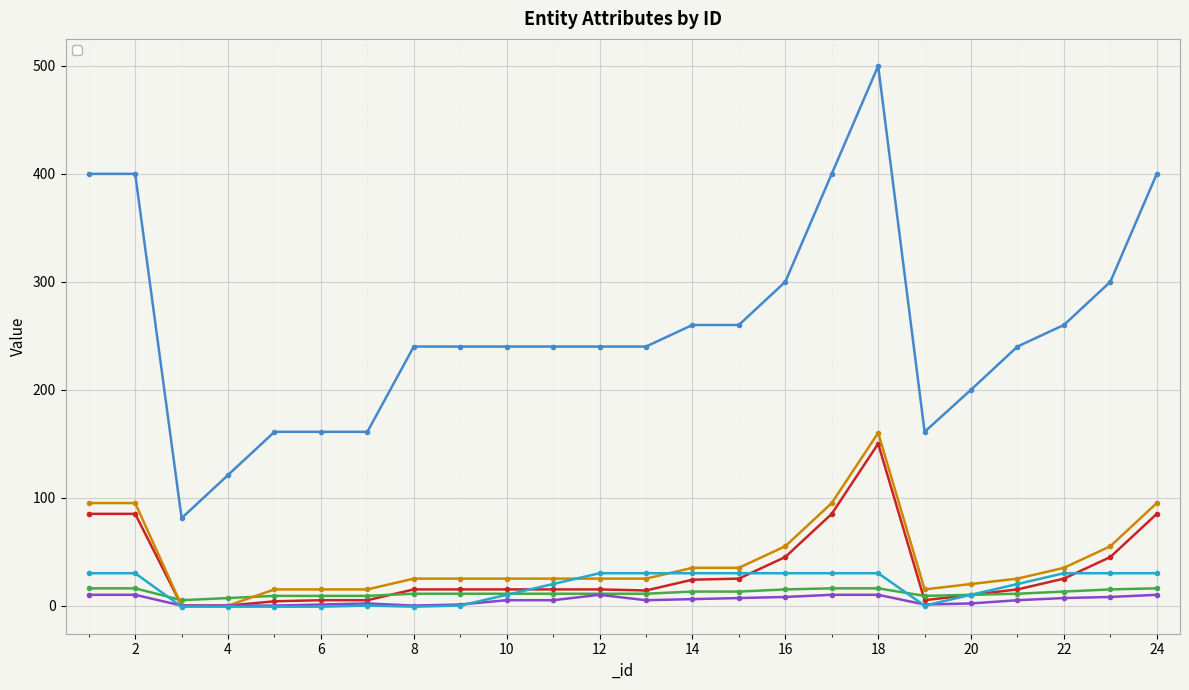

Rank the series at 23 from highest to lowest value.

_pve_level, _core, _job, _talent, _quality, _limiter